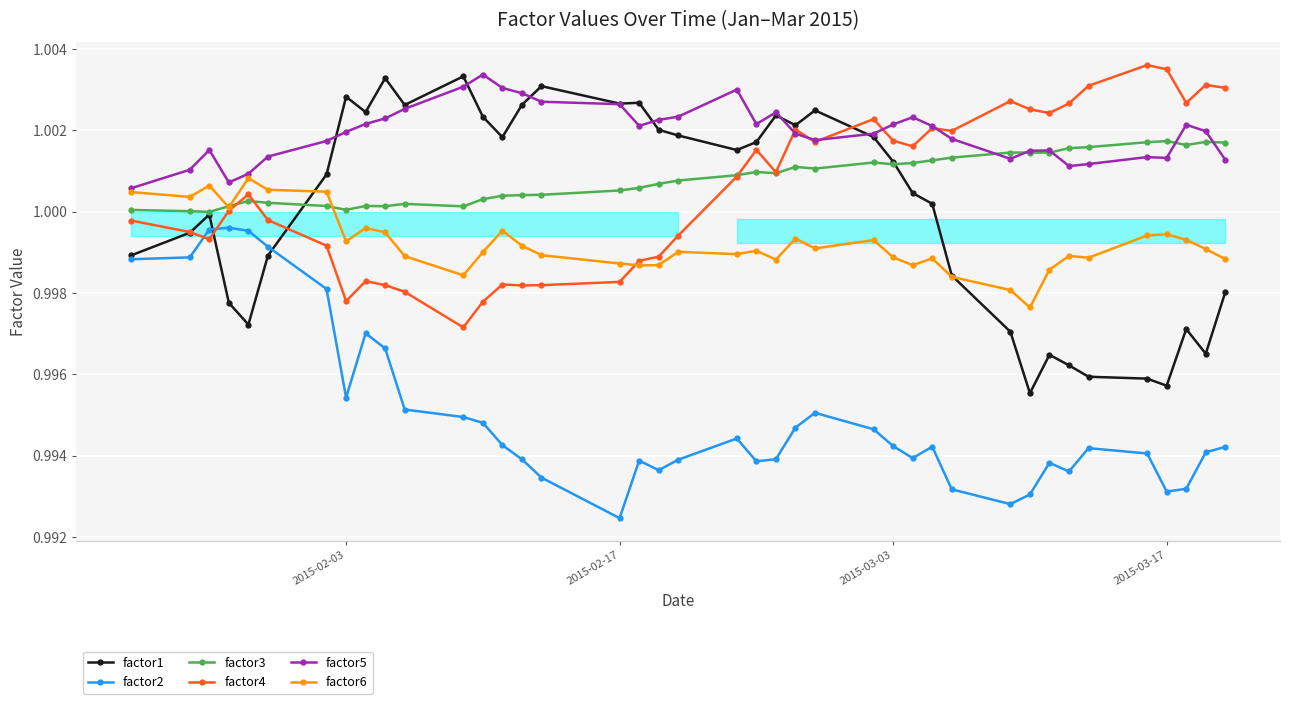

What are all the series names shown in the legend?

factor1, factor2, factor3, factor4, factor5, factor6